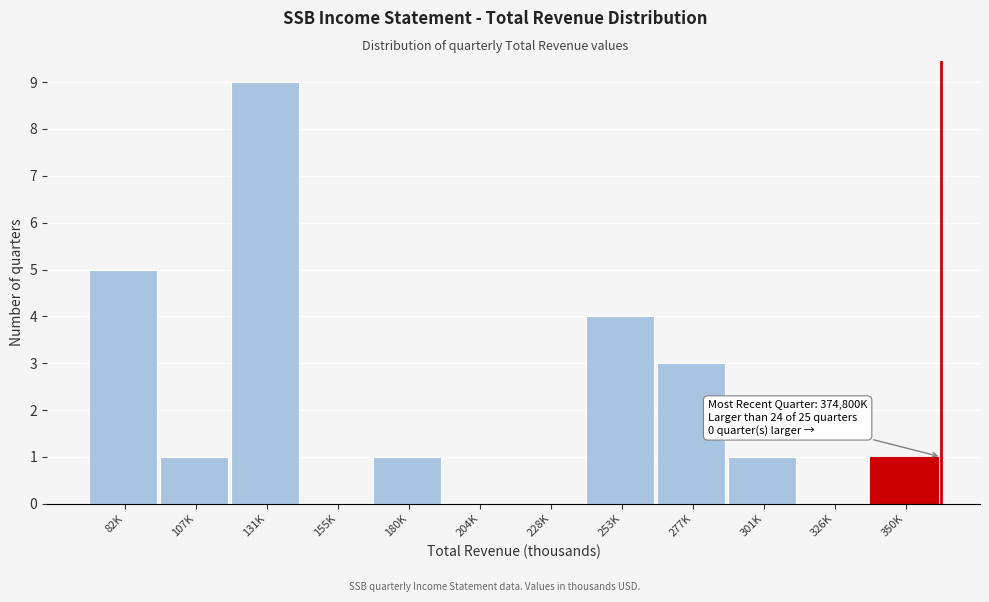

Reading right to left, what are all the values shown in this chart?

350K=1	326K=0	301K=1	277K=3	253K=4	228K=0	204K=0	180K=1	155K=0	131K=9	107K=1	82K=5